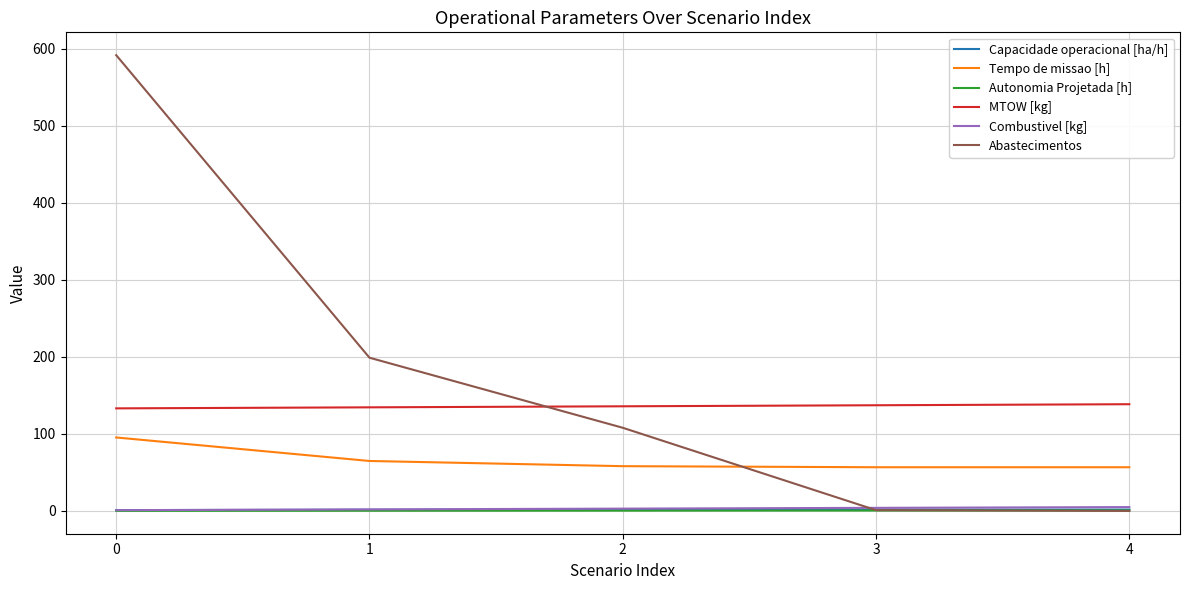

What is the minimum value for MTOW [kg]?

133.2